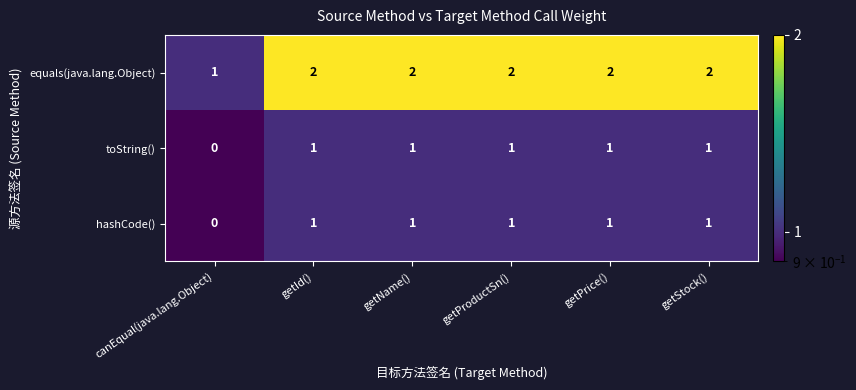

Reading right to left, extract all data points from this chart.

equals(java.lang.Object): 2	2	2	2	2	1
toString(): 1	1	1	1	1	0
hashCode(): 1	1	1	1	1	0